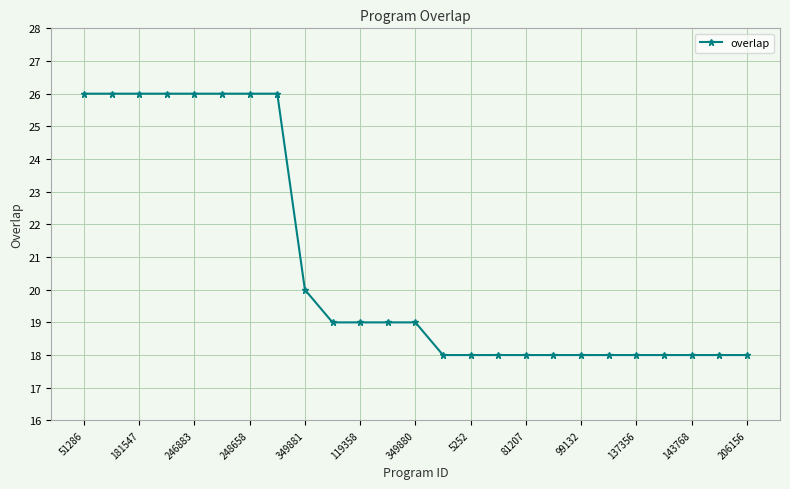

What is the average value?

21